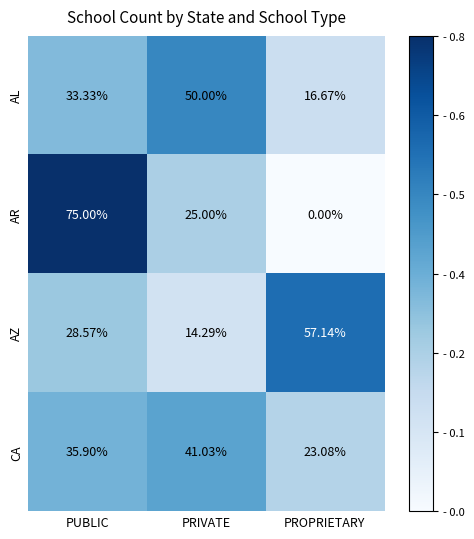

List the labels in order of CA value, smallest first.

PROPRIETARY, PUBLIC, PRIVATE